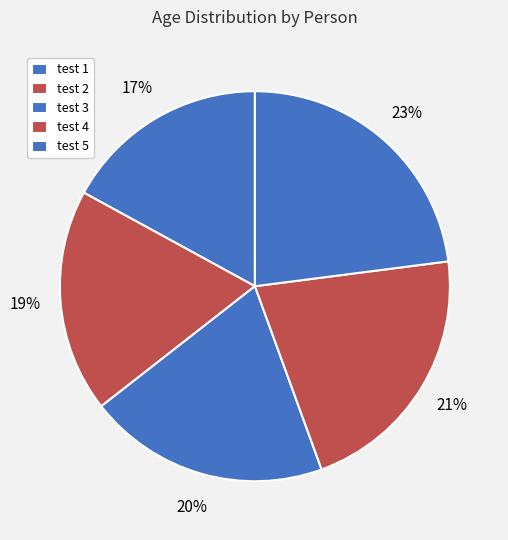

To the nearest percent, what portion does test 4 represent?

21%